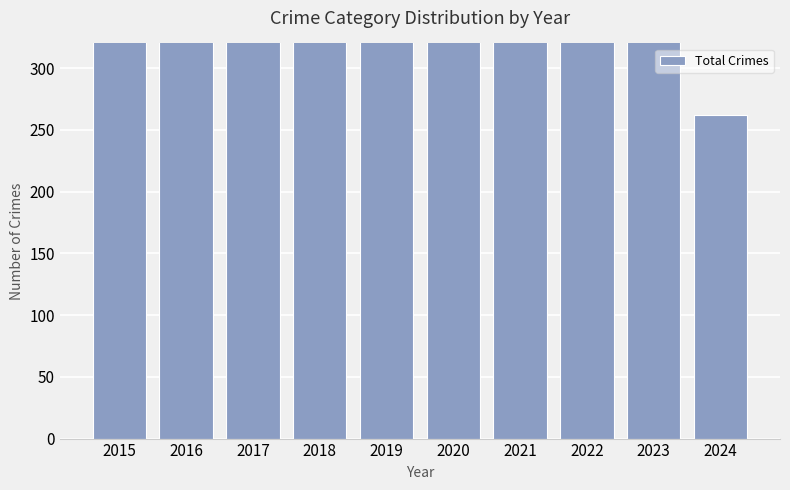

What value does the data have at 2022, to the nearest 10?

400